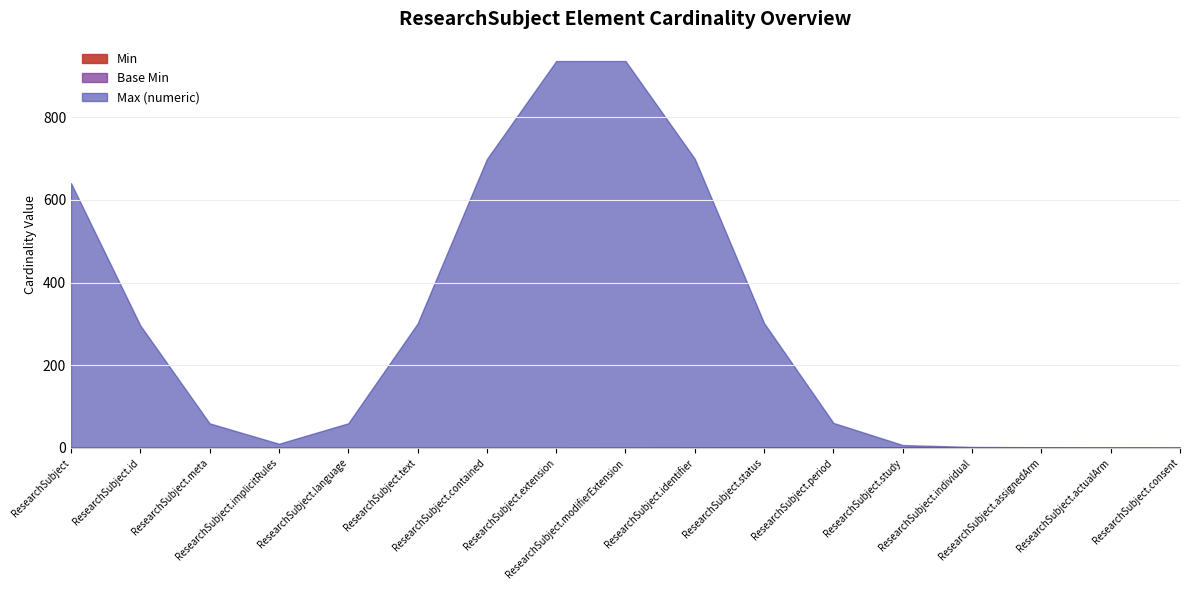

What position from the right is ResearchSubject.identifier?

8